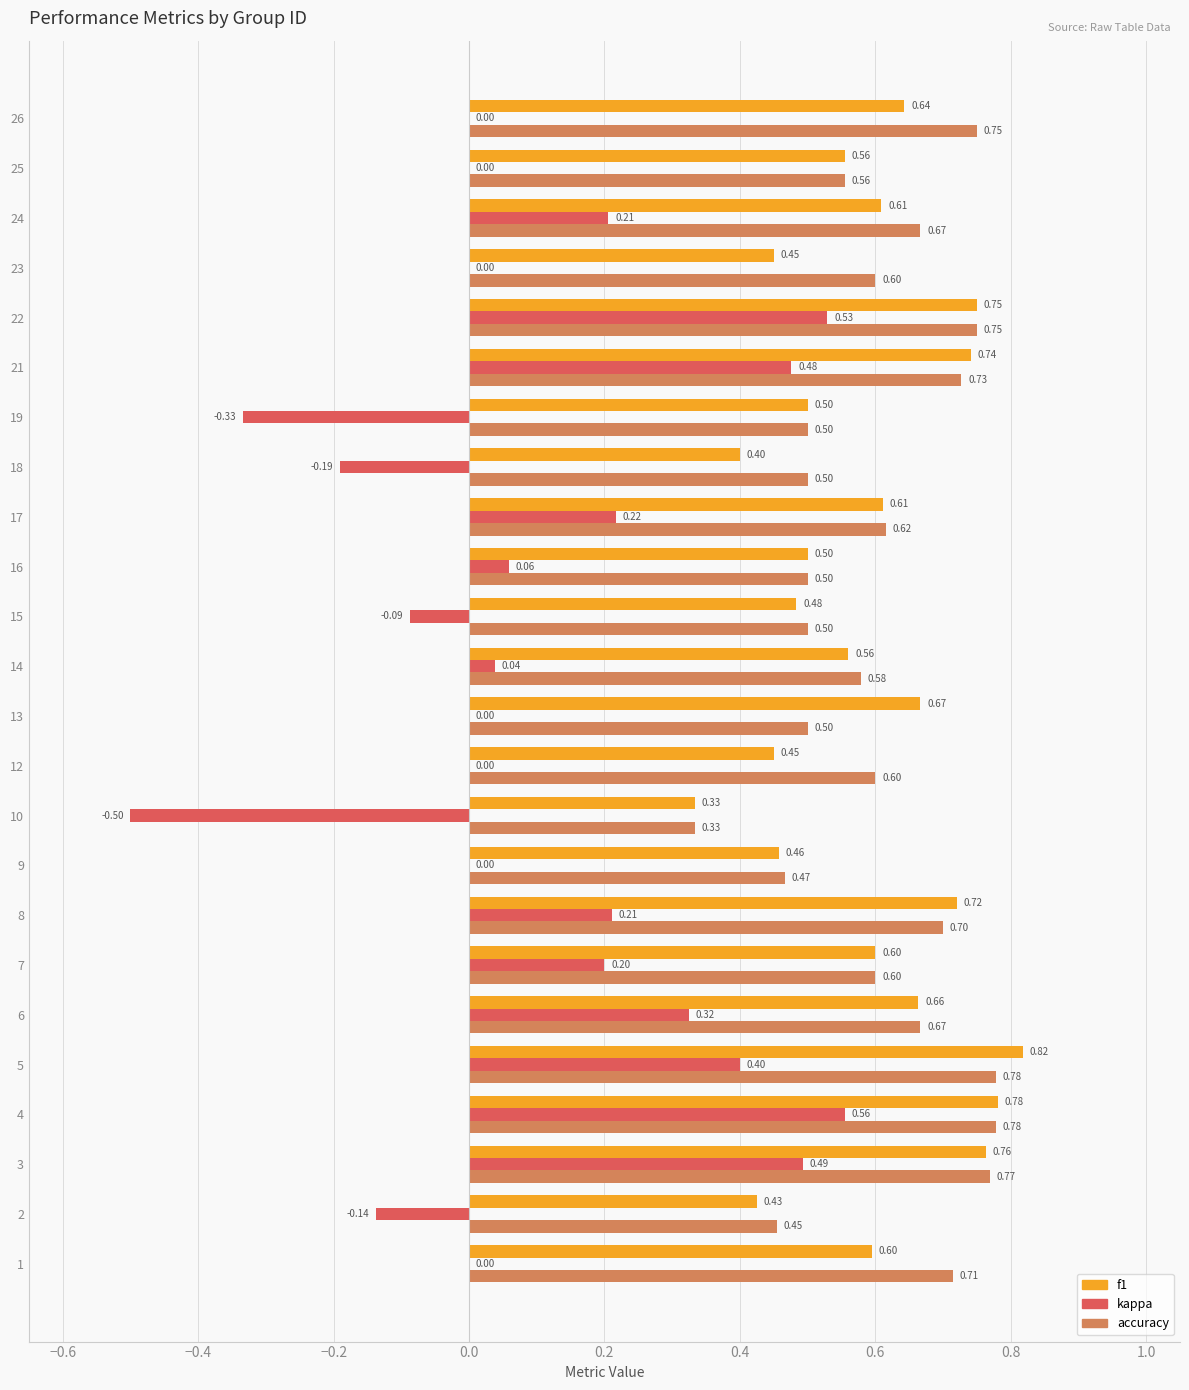

What is the sum of all f1 values?

14.1